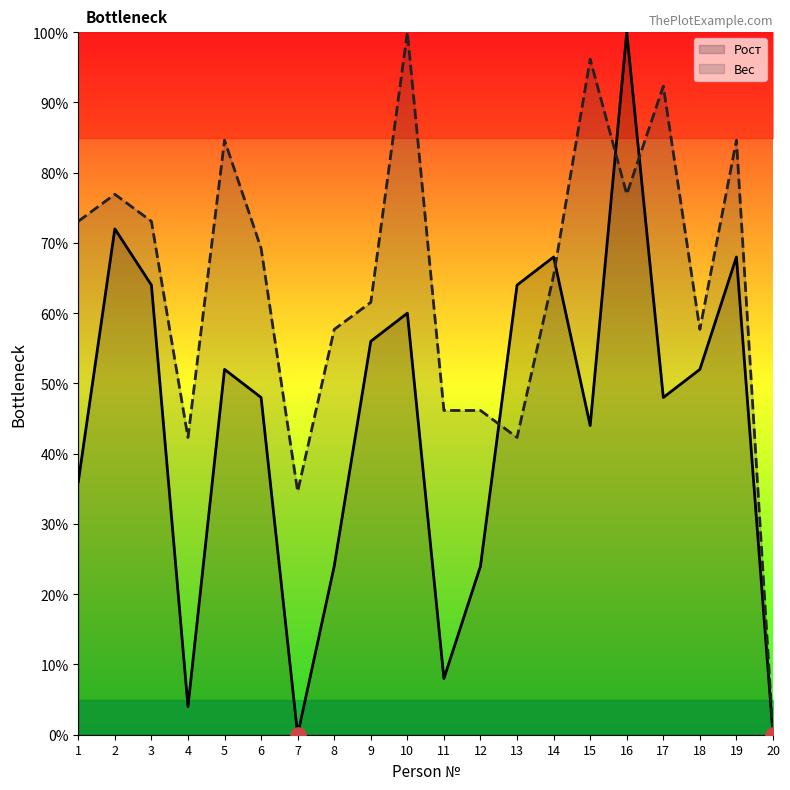

Which series contains the lowest Y value?

Рост